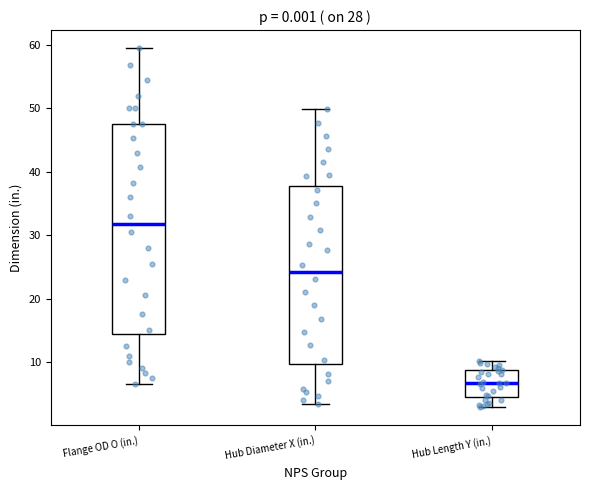

Reading left to right, transcribe this box plot: for each box, give where its median line is, the range the box spans, and where its two whiskers end, as read against the y-axis. The values are not printed on the chart, so give them approximately, as read against the axis.

Flange OD O (in.): median 32, box 14 to 48, whiskers 7 to 60
Hub Diameter X (in.): median 24, box 10 to 38, whiskers 3 to 50
Hub Length Y (in.): median 7, box 4 to 9, whiskers 3 to 10